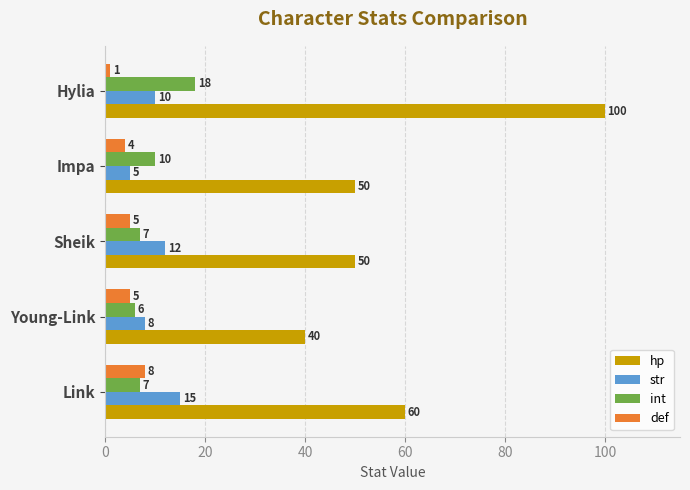

What is the difference between the maximum and minimum values in the hp series?

60